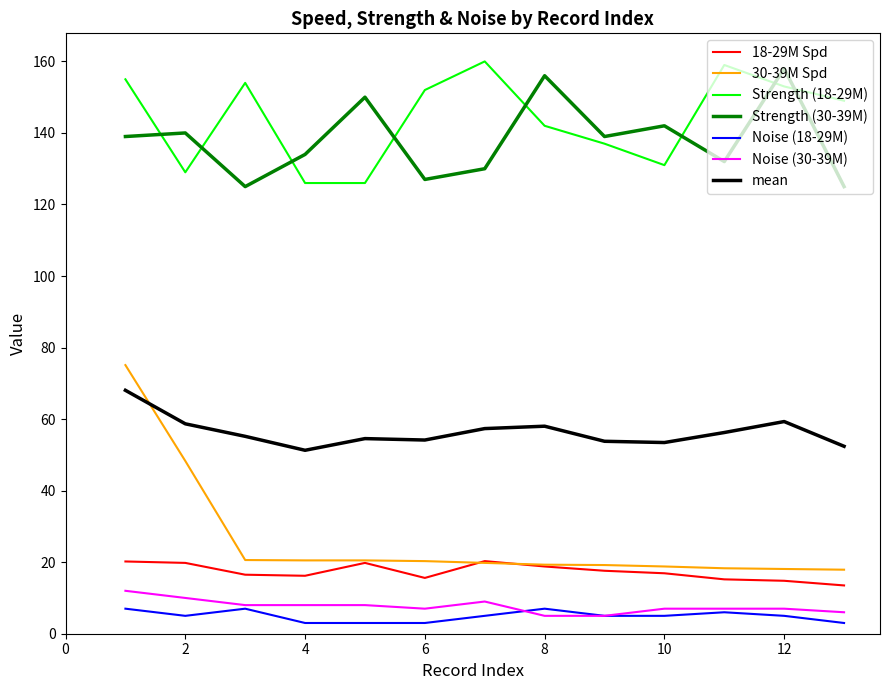

Which series has the widest spread of values?

30-39M Spd